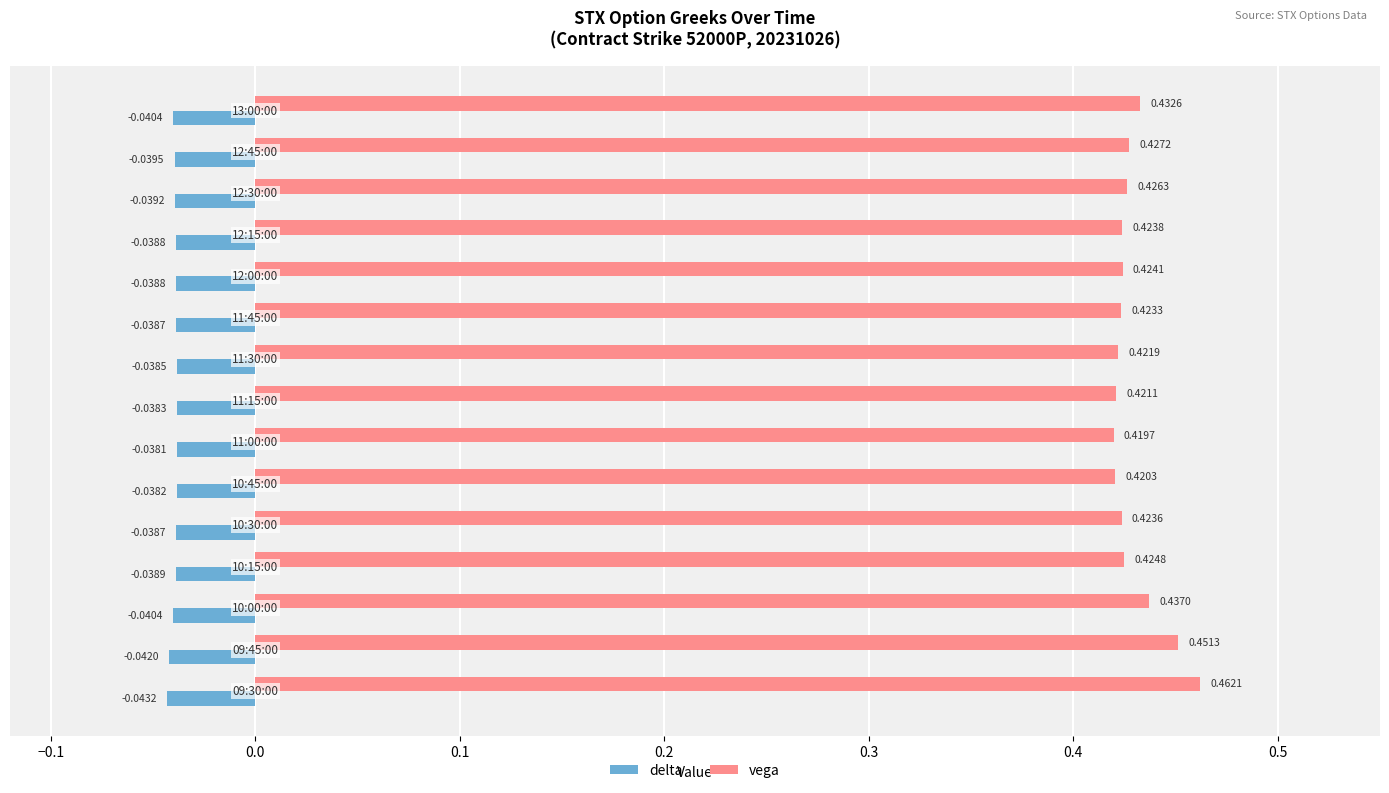

List the series in order of their overall mean, lowest first.

delta, vega